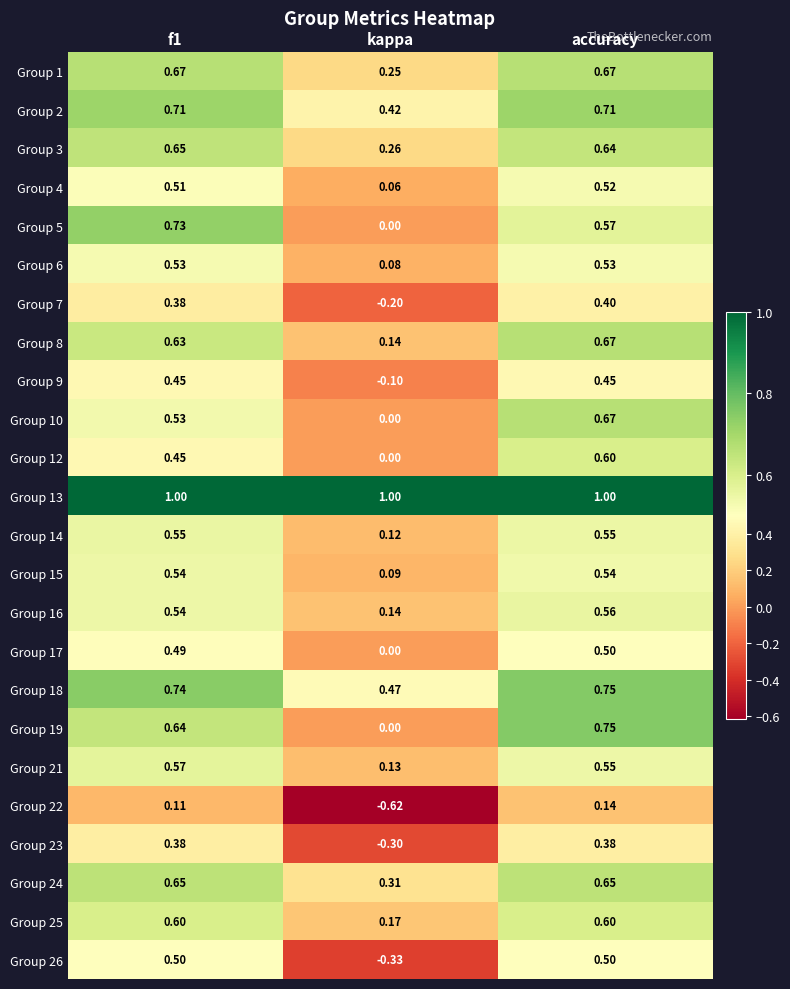

How many series are shown in this chart?

24